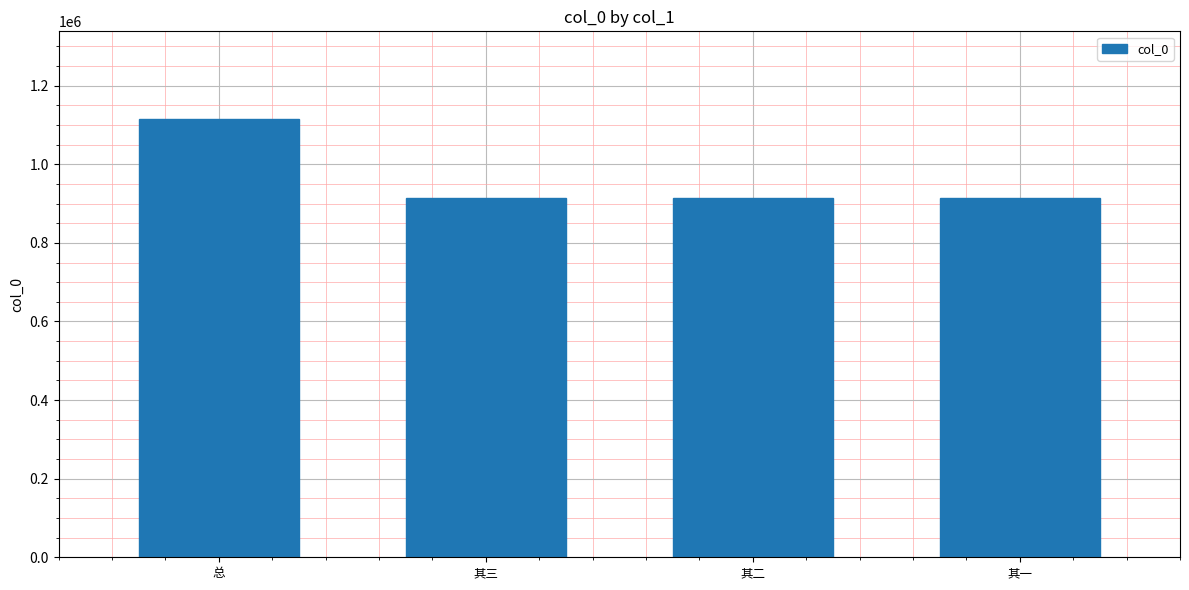

What is the greatest value displayed?

1115177